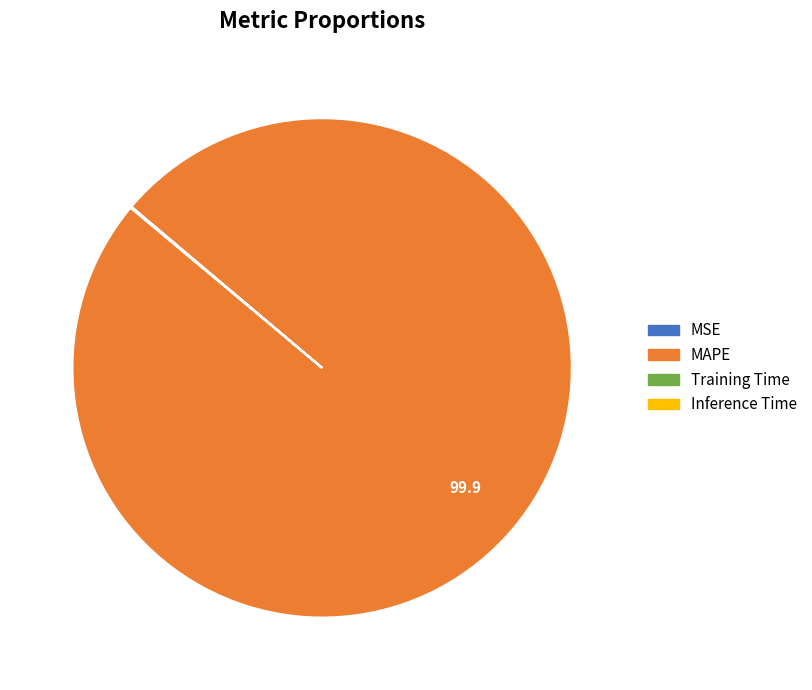

Is there a majority slice in this chart?

Yes